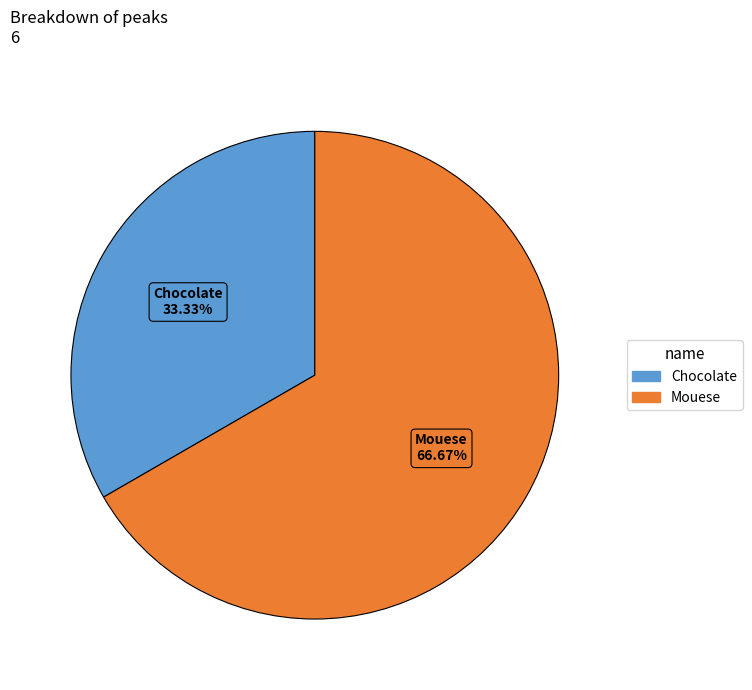

What is the ratio of the value at Mouese to the value at Chocolate?

2.0